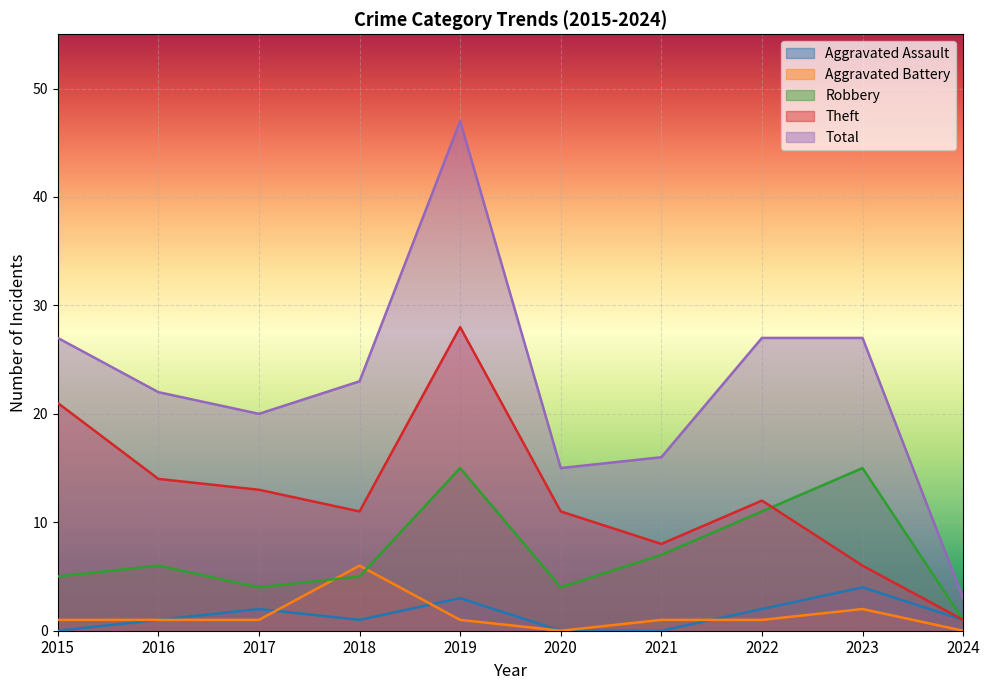

What is the difference between the maximum and minimum values in the Aggravated Battery series?

6